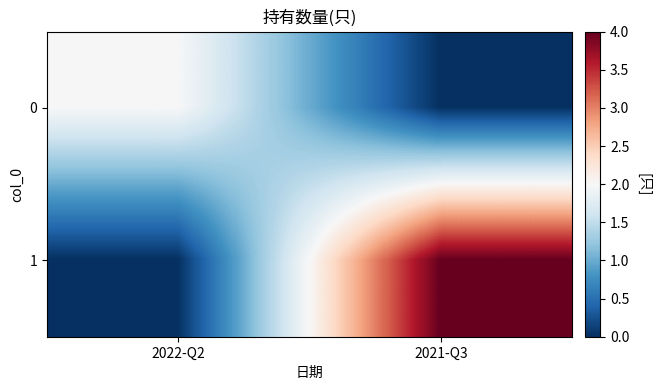

Reading right to left, what are all the values shown in this chart?

0: 2021-Q3=0	2022-Q2=2
1: 2021-Q3=4	2022-Q2=0